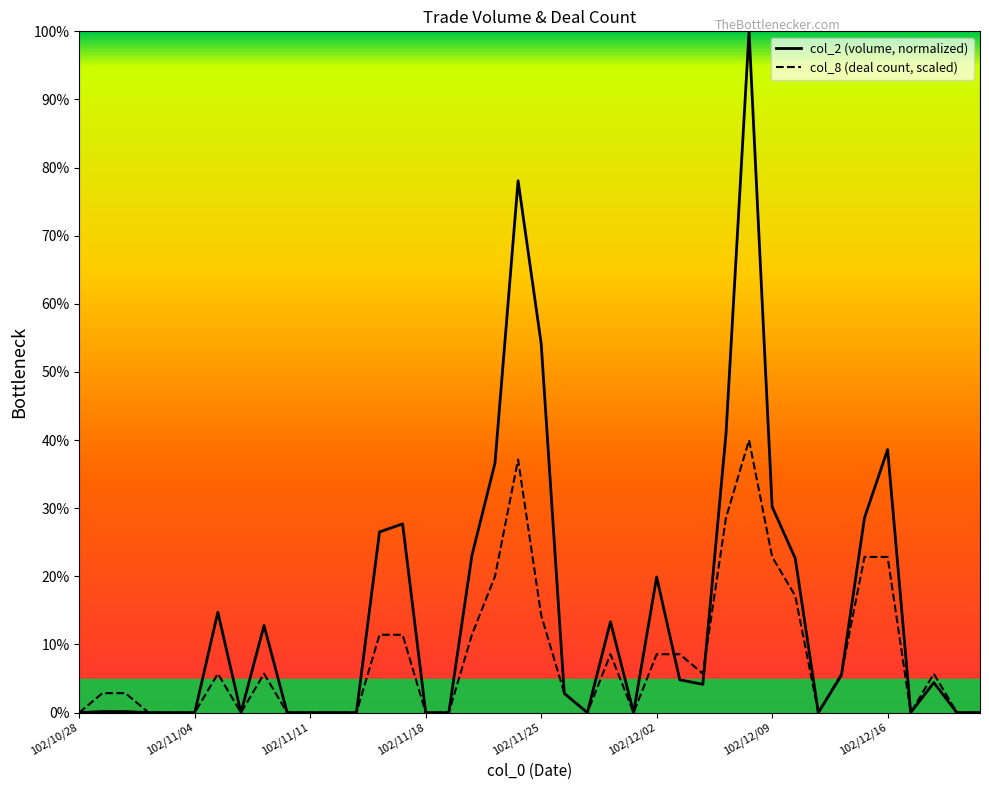

At which category is the sum across all series the highest?

102/12/06